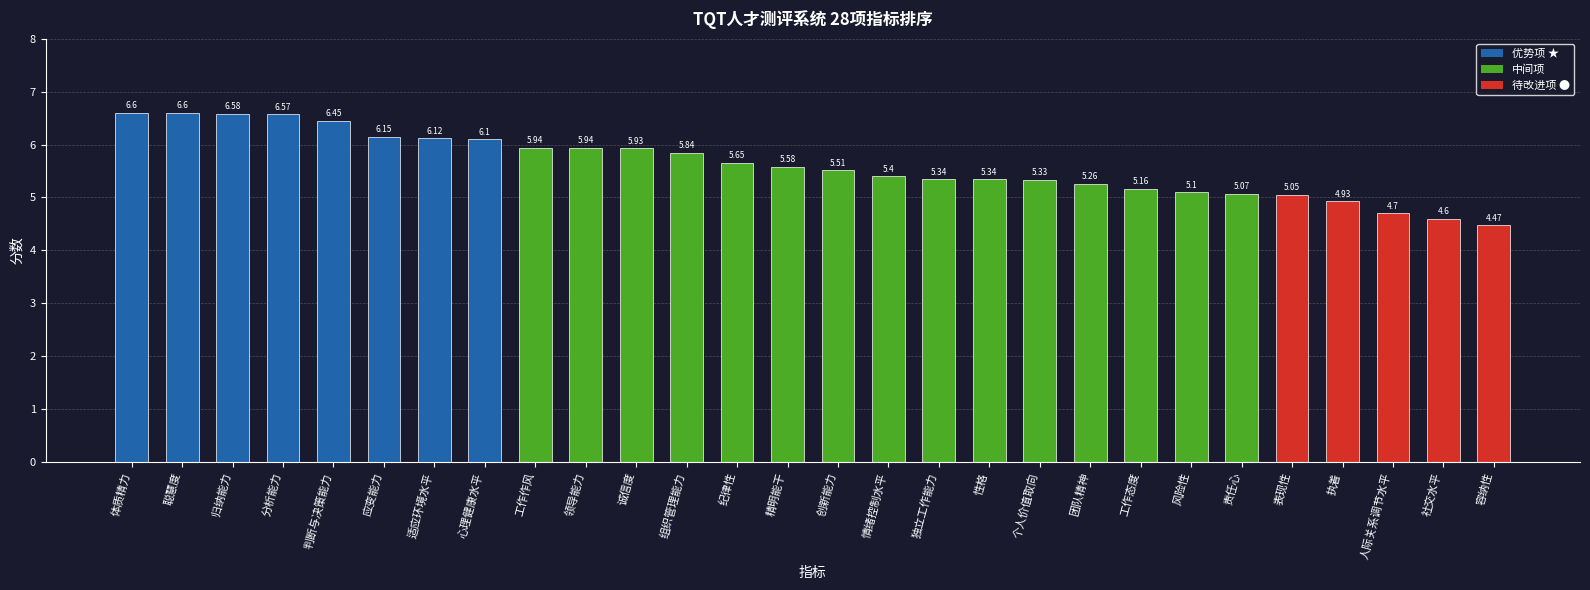

What is the value of the 15th bar from the left?

5.5